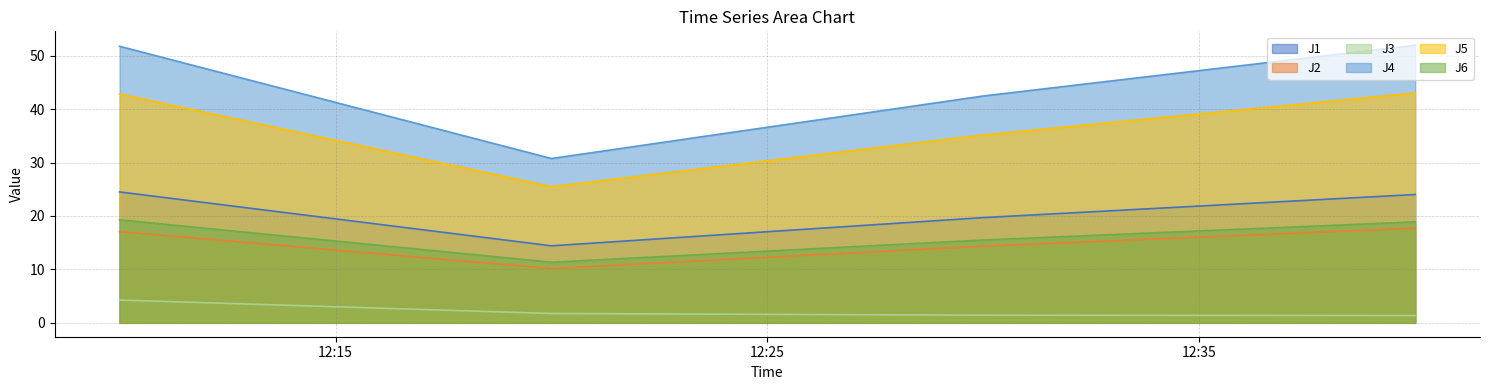

At how many categories does at least one series exceed 4?

4